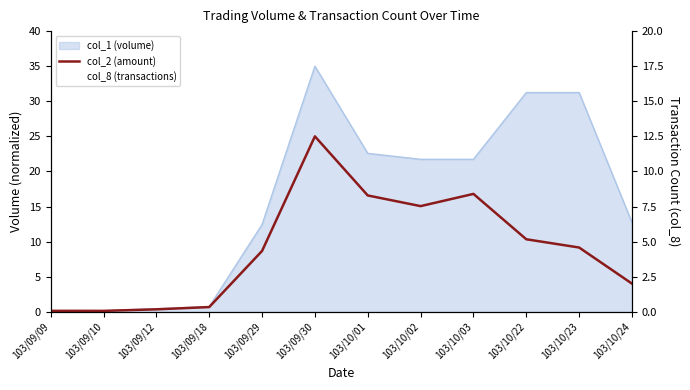

Reading right to left, list all the values displayed in this chart.

col_2 (amount): 4.0	9.2	10.3	16.8	15.1	16.6	25.0	8.7	0.7	0.3	0.1	0.1
col_8 (transactions): 7.0	13.0	8.0	12.0	5.0	5.0	9.0	3.0	1.0	3.0	1.0	1.0